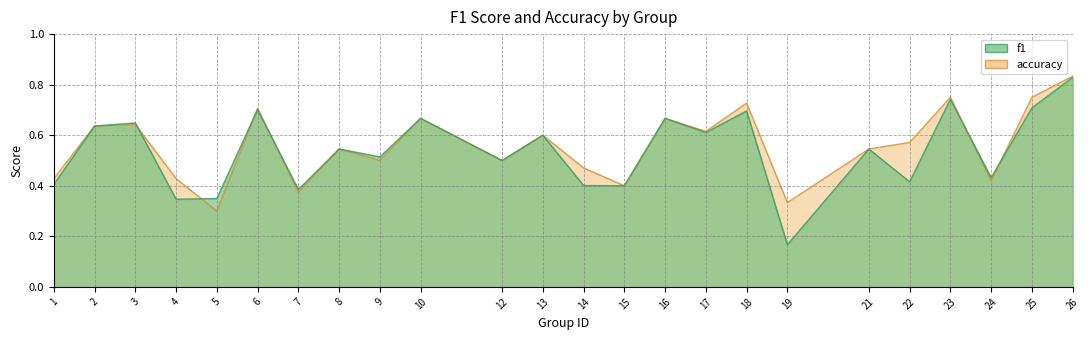

At which category does accuracy reach its first local peak?

3